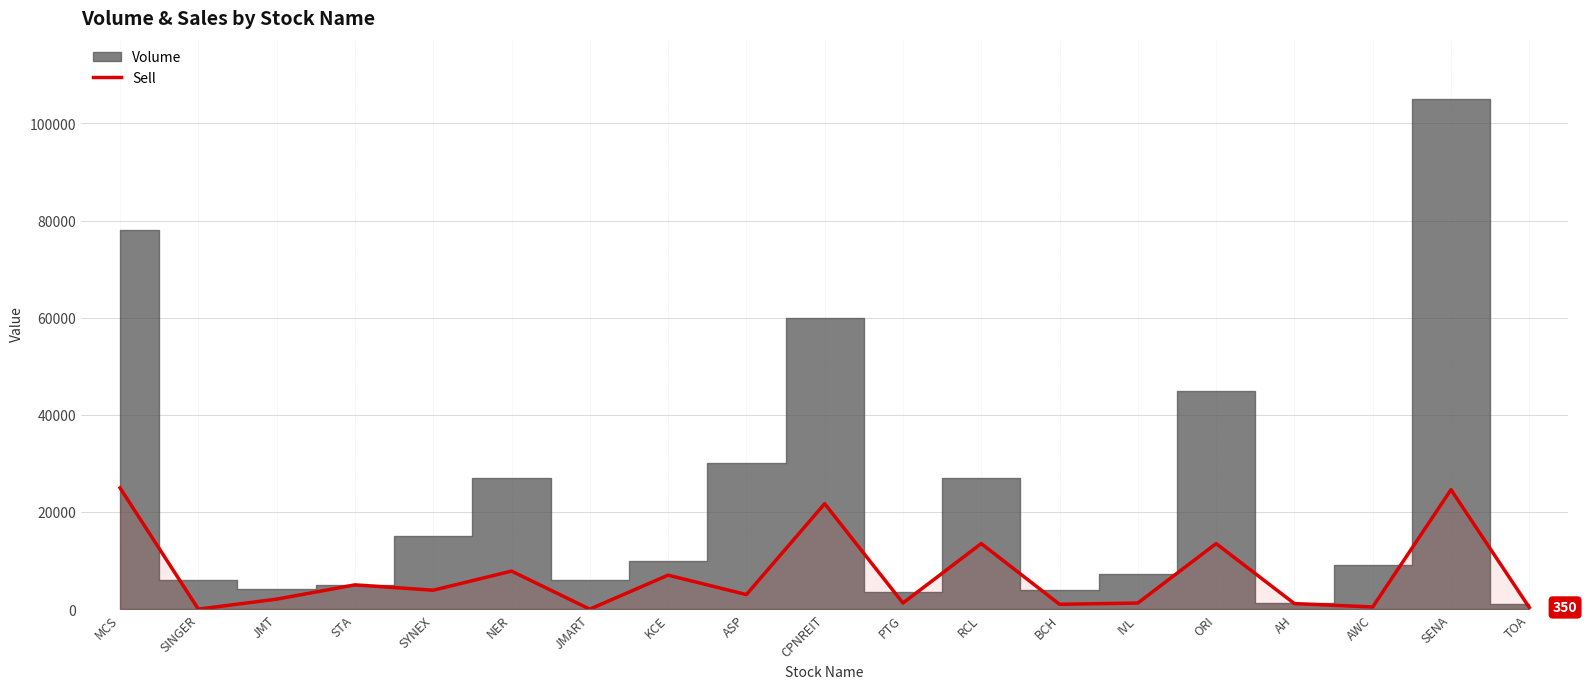

Is it true that Sell equals 13500.0 at RCL?

True